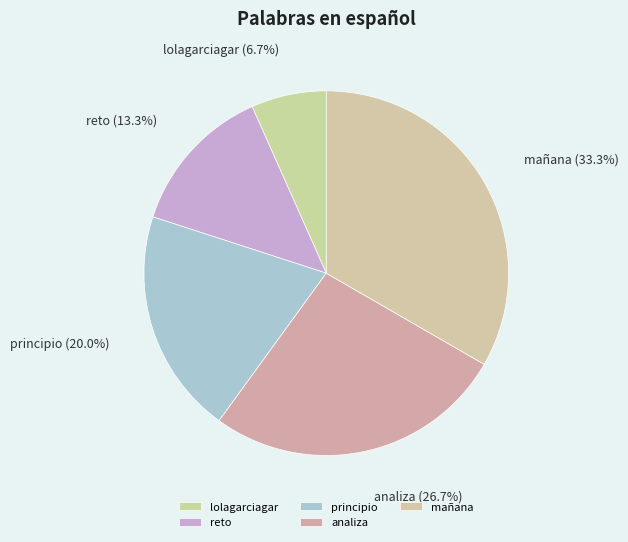

Is it true that analiza is 21% of the pie?

False